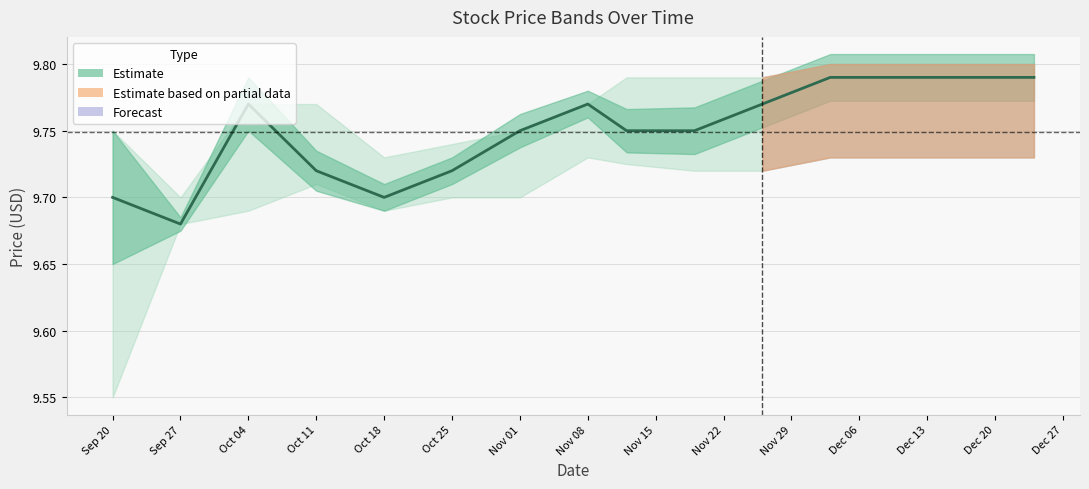

What position from the left is Dec 20?

14